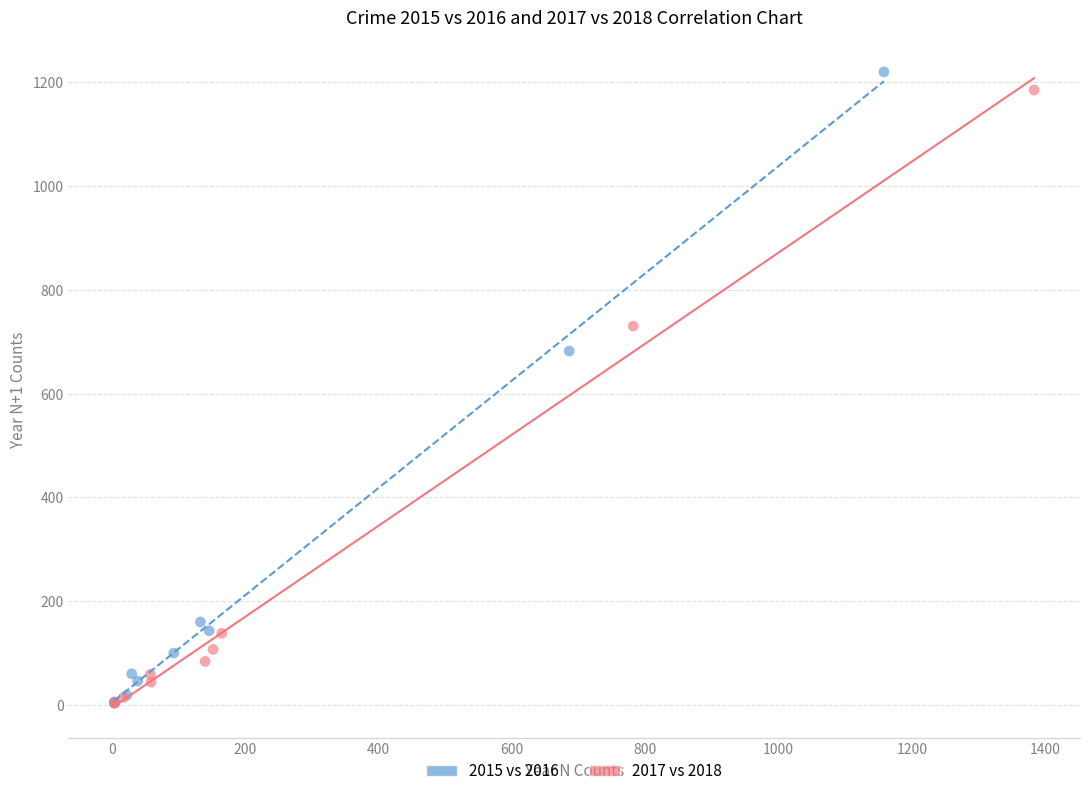

Which series has the widest spread of Y values?

2015 vs 2016